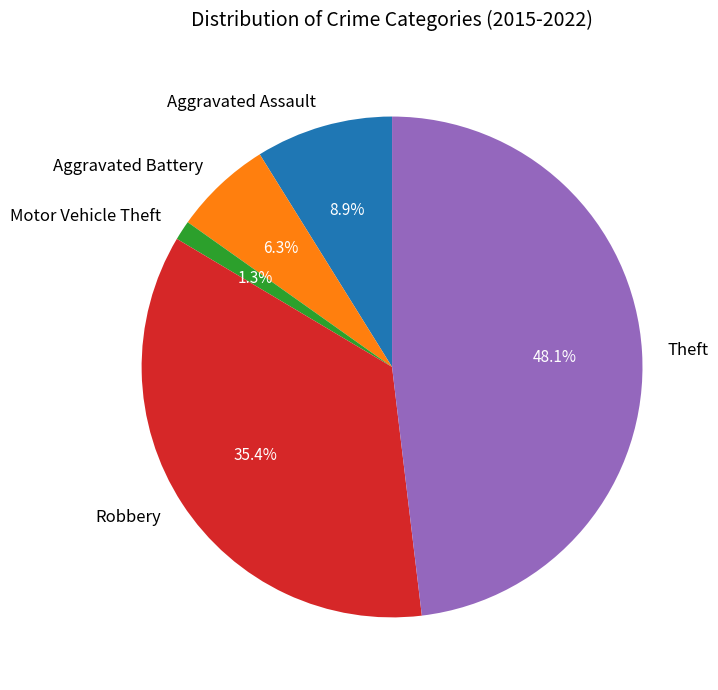

To the nearest percent, what is the difference between the Aggravated Assault and Motor Vehicle Theft slice percentages?

8%